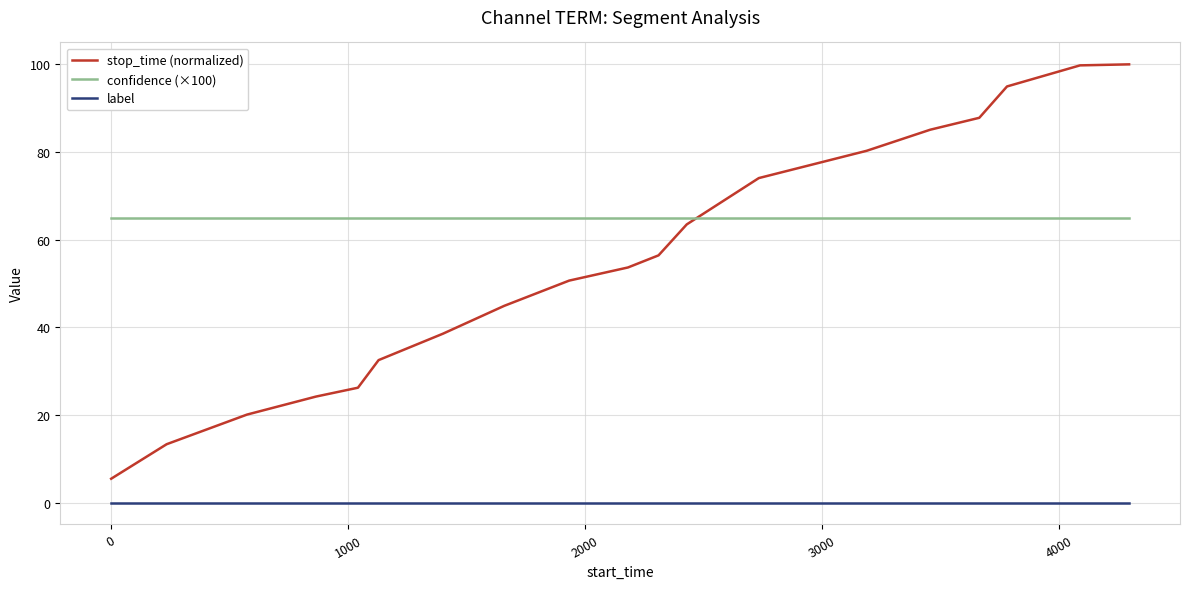

Which series has the largest range (max minus min)?

stop_time (normalized)